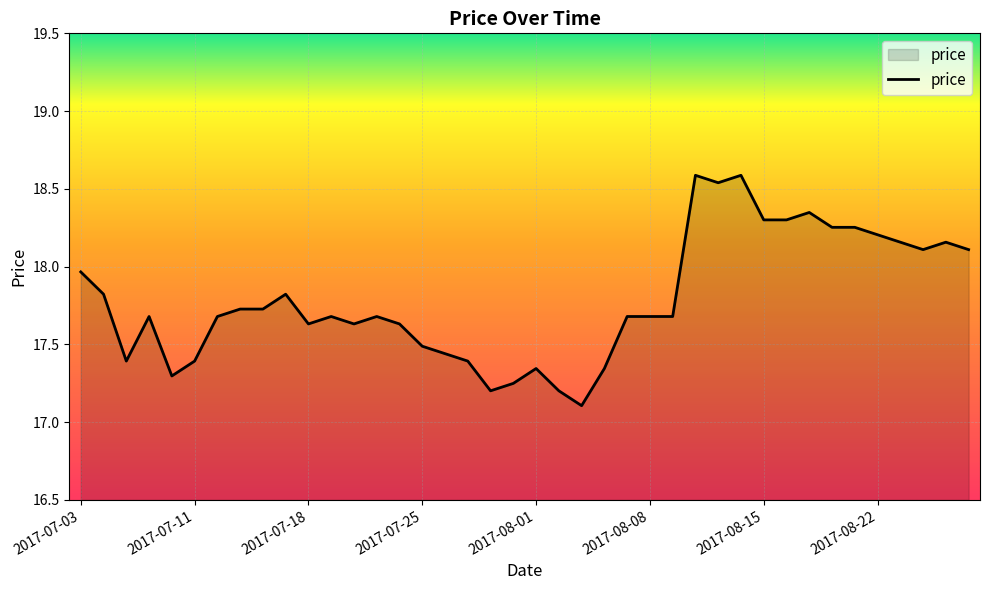

What is the minimum value shown in the chart?

17.1